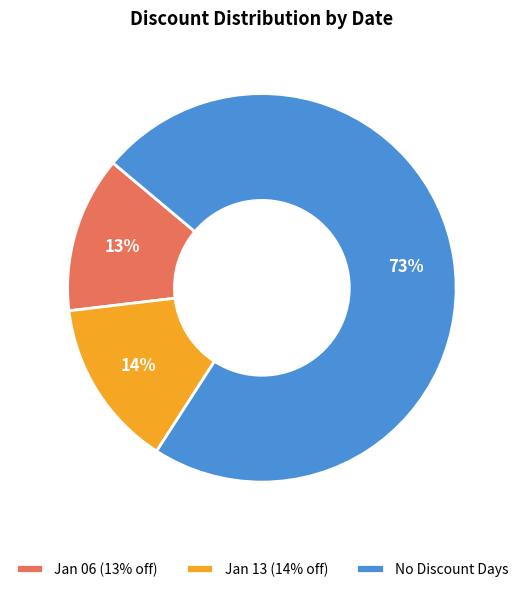

What is the largest slice in the pie chart?

No Discount Days